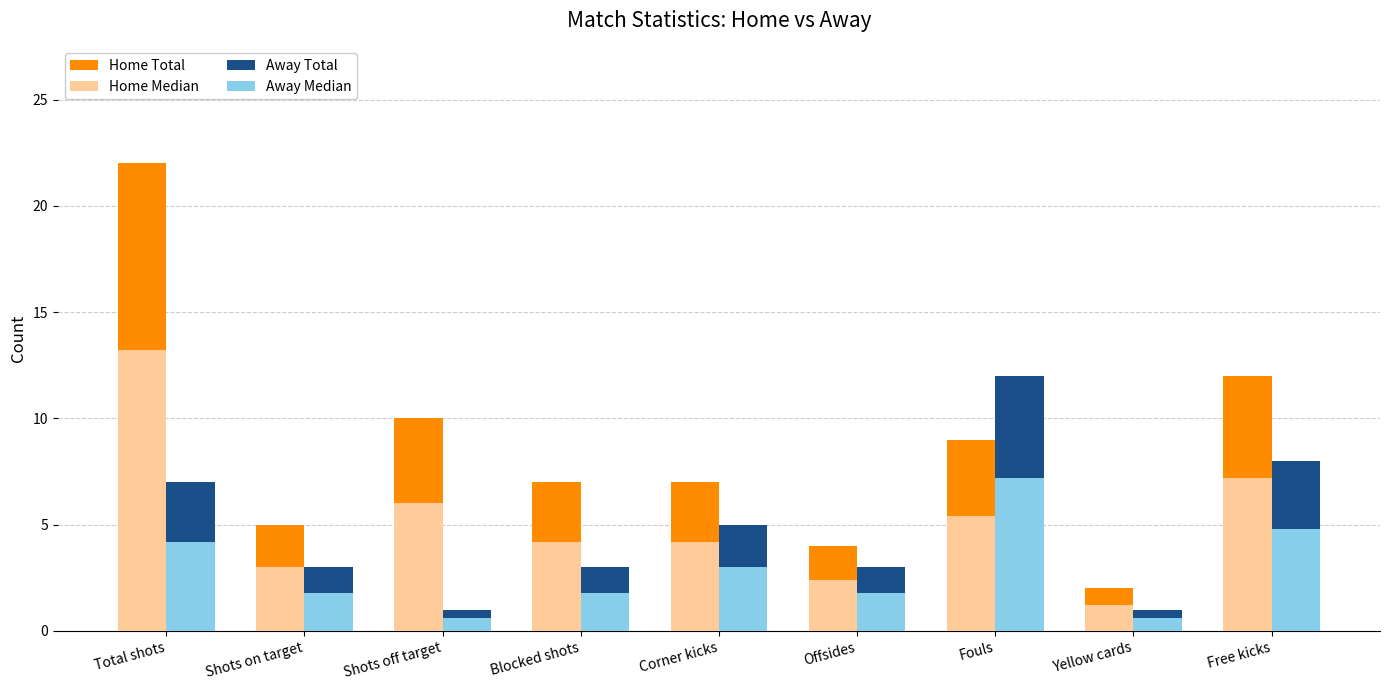

What are all the series names shown in the legend?

Home Total, Home Median, Away Total, Away Median